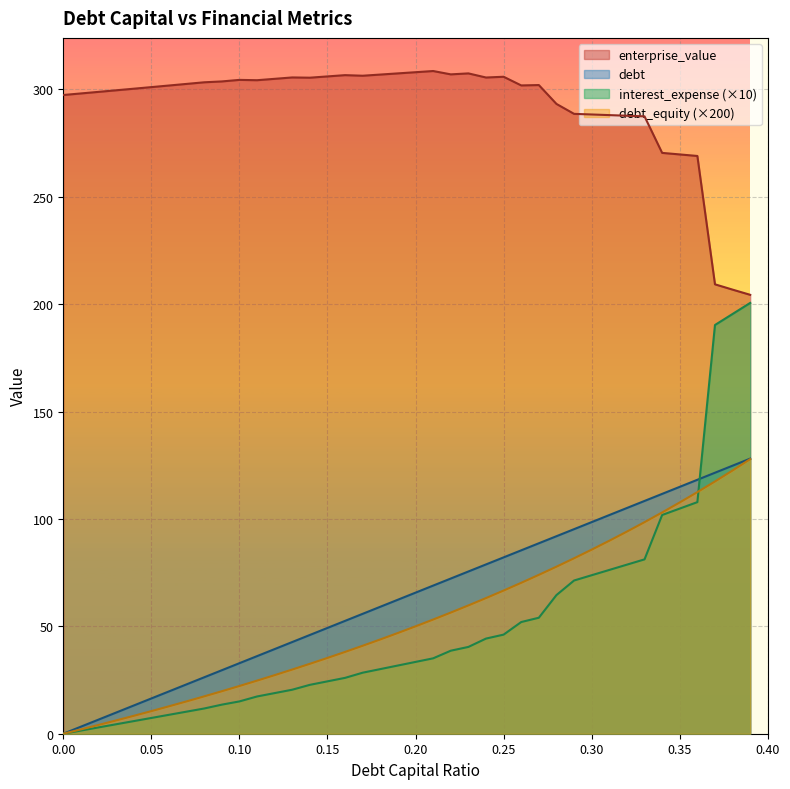

Rank the series at 0.09 from highest to lowest value.

enterprise_value, debt_capital, debt, interest_expense